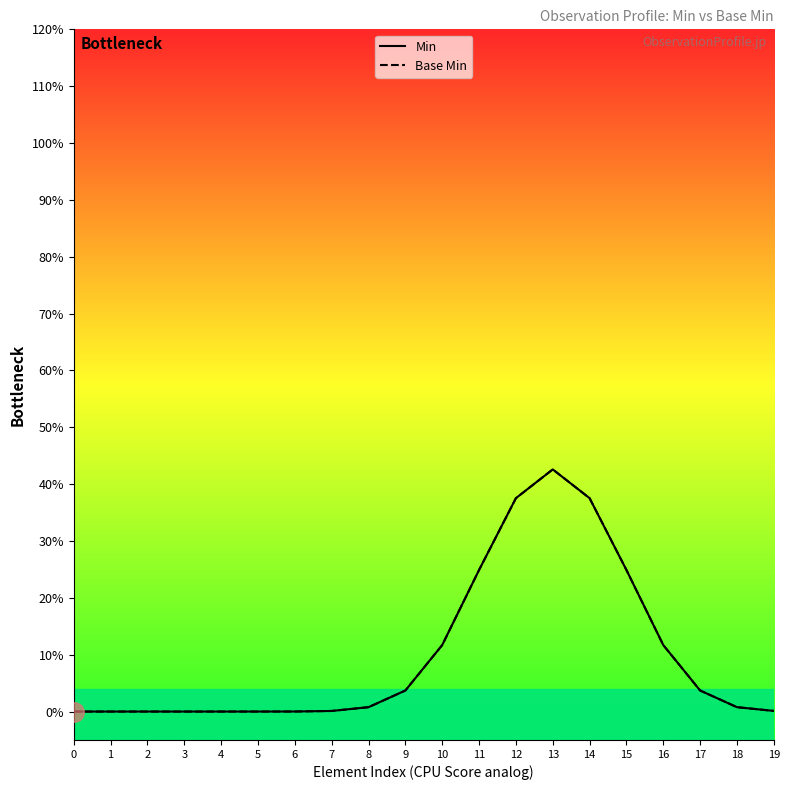

Reading left to right, extract all data points from this chart.

Min: 0.0	0.0	0.0	0.0	0.0	0.0	0.0	0.0	0.0	0.0	0.1	0.2	0.4	0.4	0.4	0.2	0.1	0.0	0.0	0.0
Base Min: 0.0	0.0	0.0	0.0	0.0	0.0	0.0	0.0	0.0	0.0	0.1	0.2	0.4	0.4	0.4	0.2	0.1	0.0	0.0	0.0